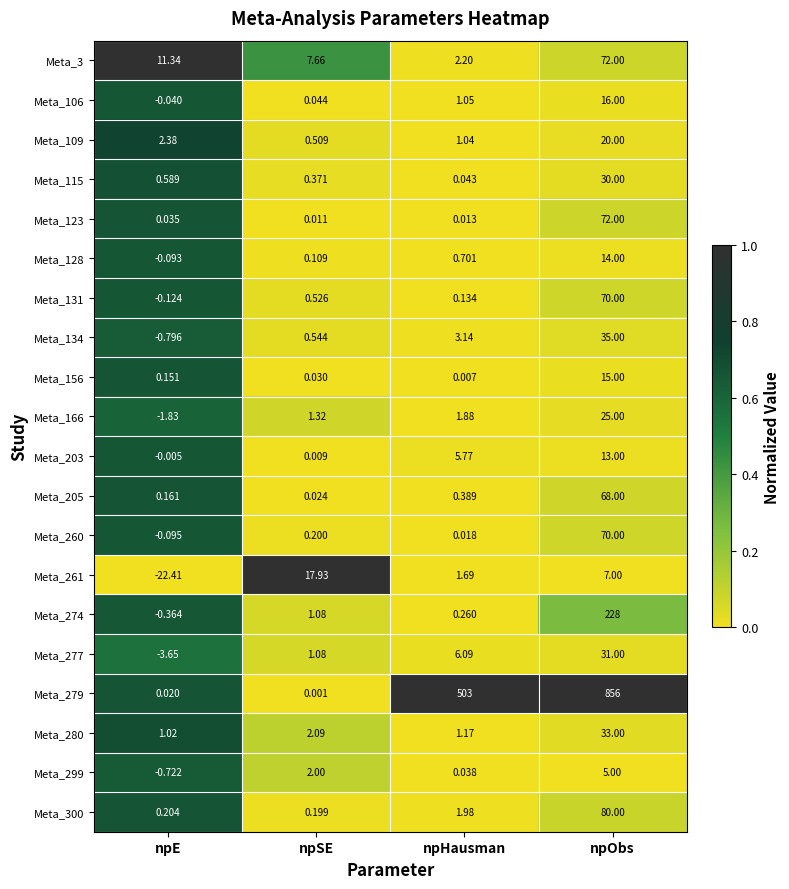

Which series has the largest total across all categories?

Meta_279